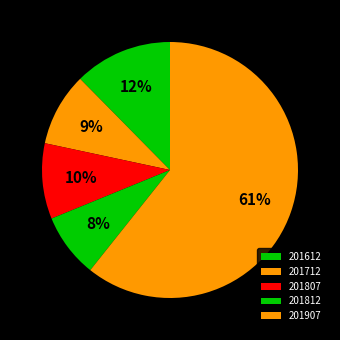

True or false: 201712 accounts for 9% of the total.

True